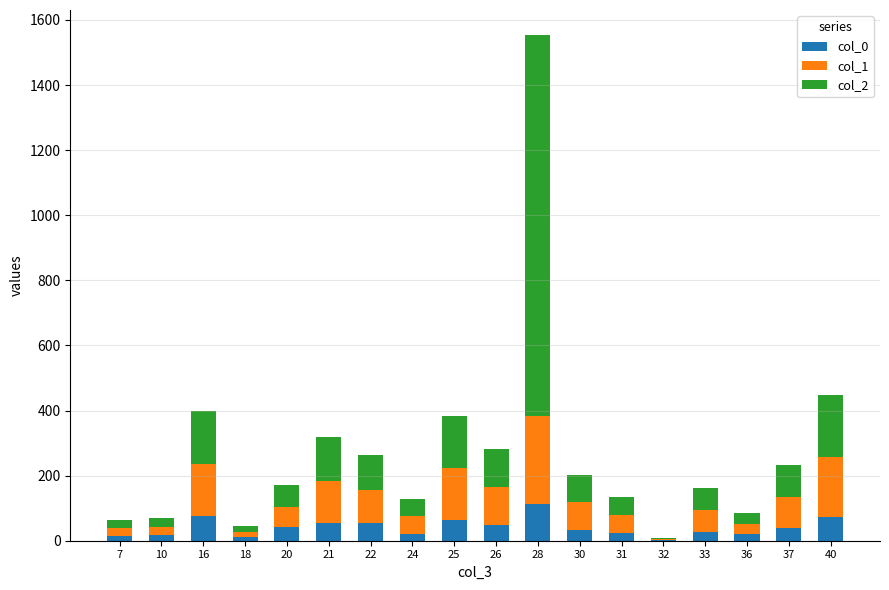

What is the total value across all series at 37?

232